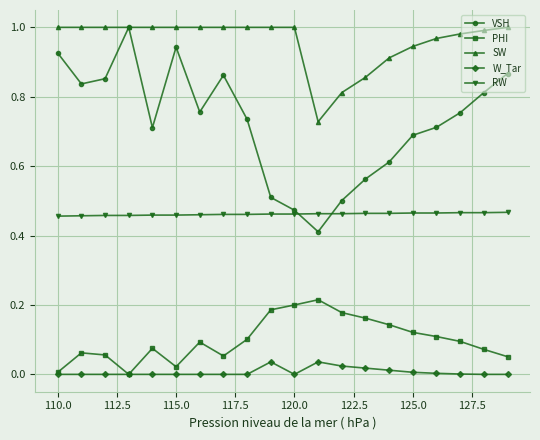

Which series has the widest spread of values?

VSH